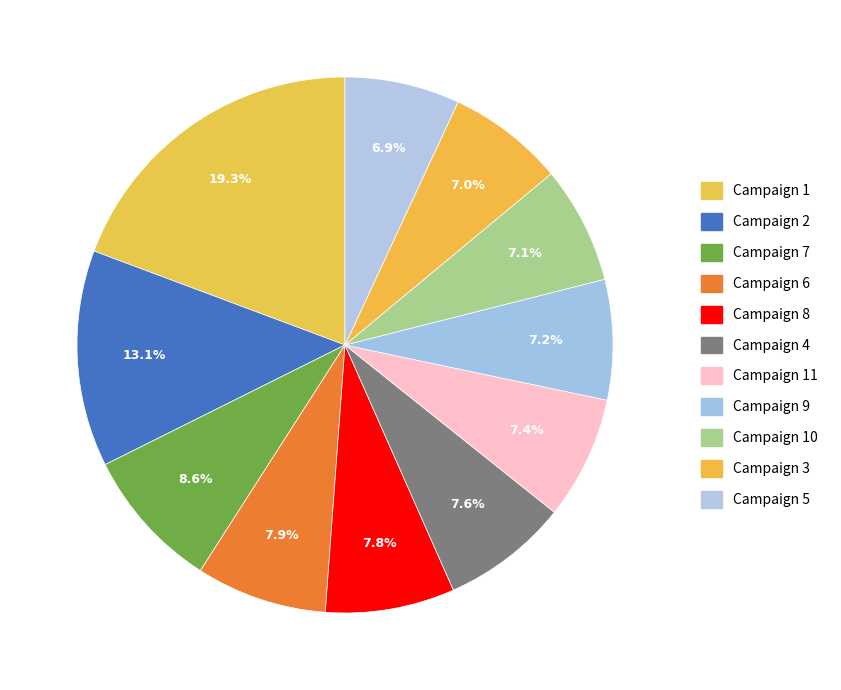

Count the number of slices in the pie.

11